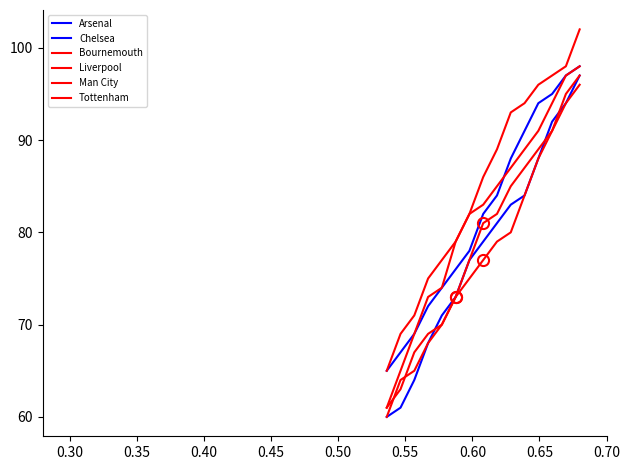

How many lines are shown in the chart?

6